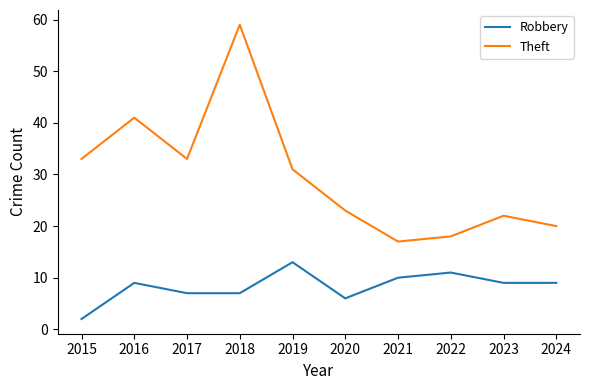

Reading left to right, transcribe all the data shown in this chart.

Robbery: 2015=2	2016=9	2017=7	2018=7	2019=13	2020=6	2021=10	2022=11	2023=9	2024=9
Theft: 2015=33	2016=41	2017=33	2018=59	2019=31	2020=23	2021=17	2022=18	2023=22	2024=20